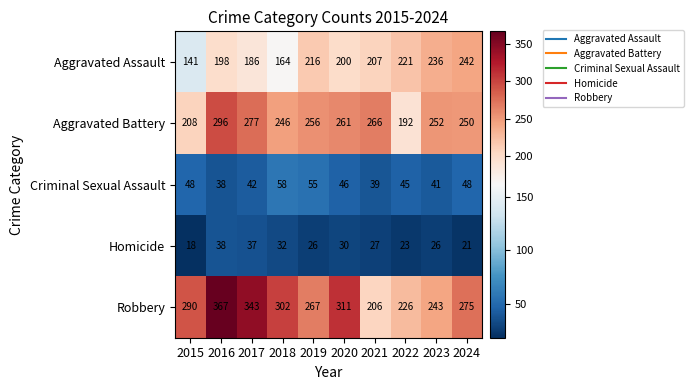

At which category does the chart reach its peak across all series?

2016